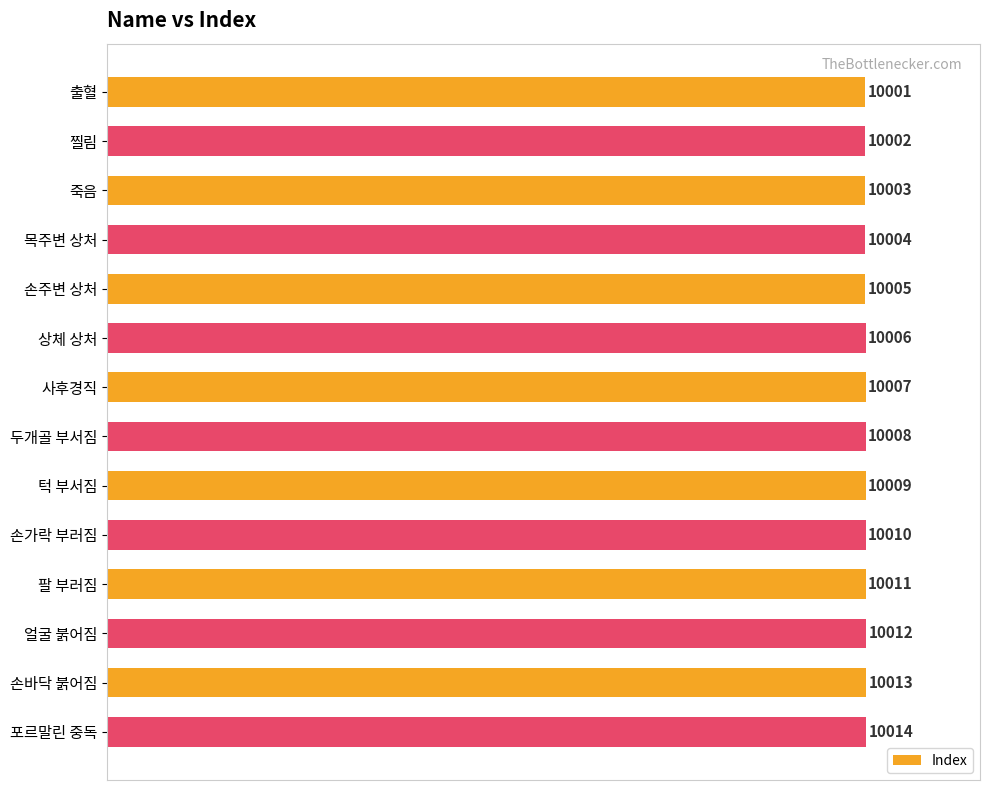

Reading top to bottom, extract all data points from this chart.

10001	10002	10003	10004	10005	10006	10007	10008	10009	10010	10011	10012	10013	10014